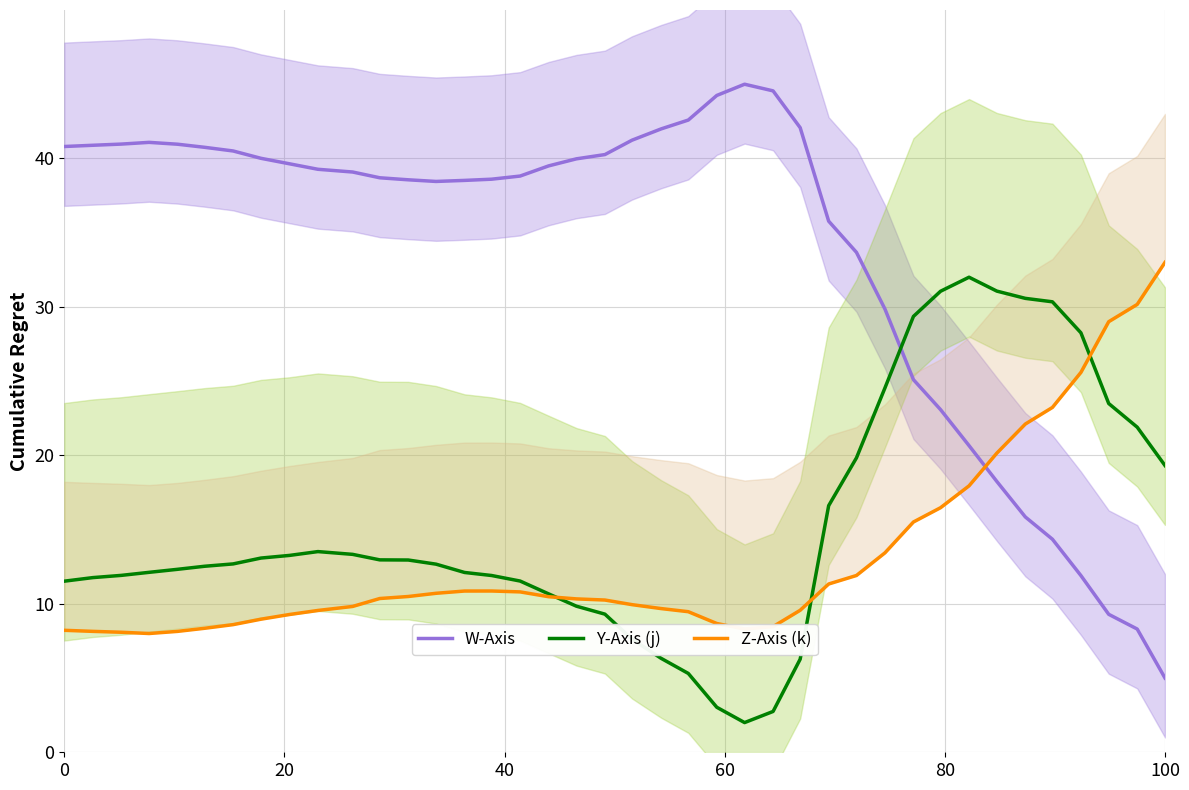

True or false: Y-Axis (j) and W-Axis intersect in this chart.

True